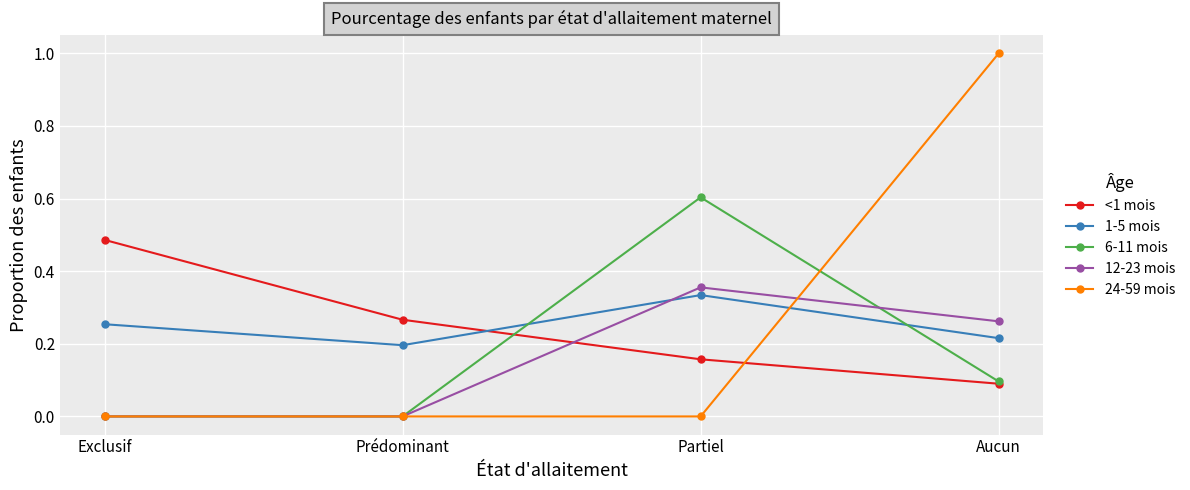

The value of 1-5 mois at Aucun is 0.2. True or false?

True